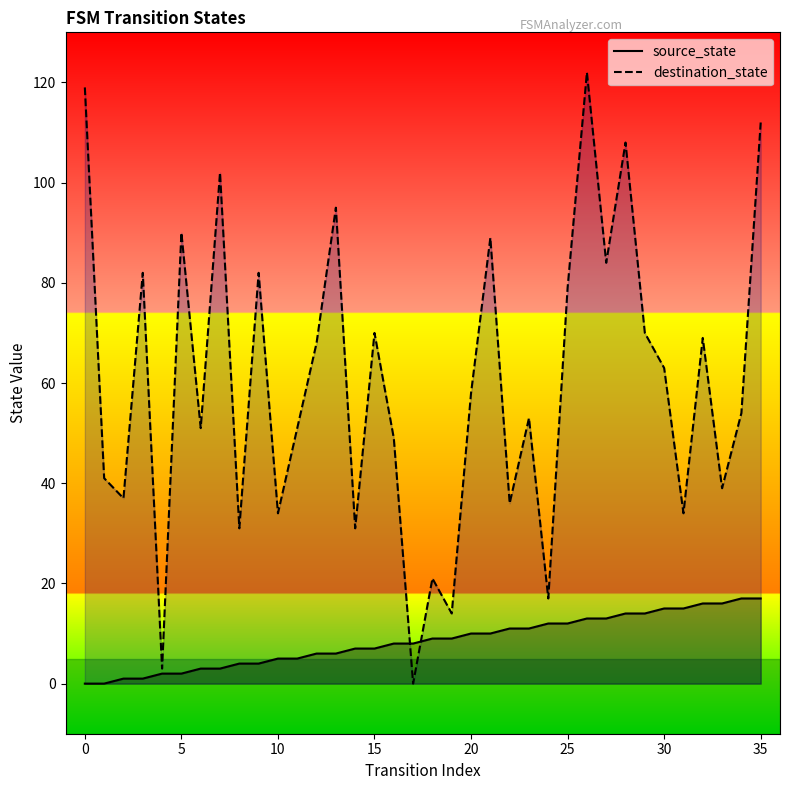

True or false: source_state has a value of 2 at 15.

False